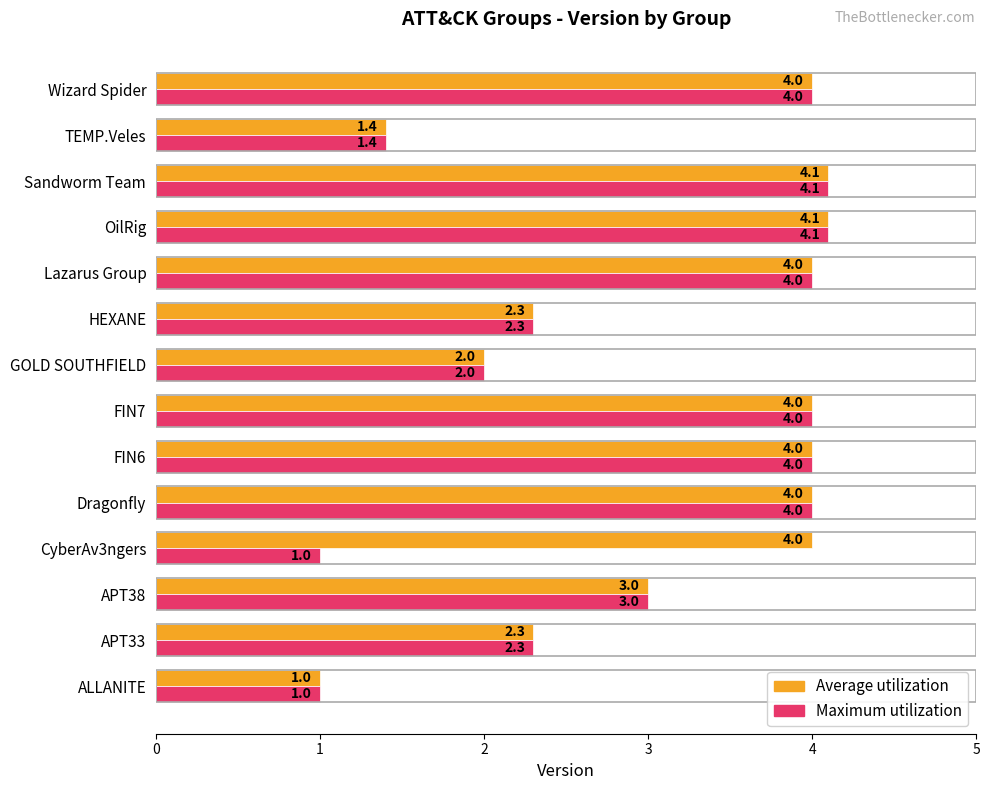

What is the maximum value shown in the chart?

4.1